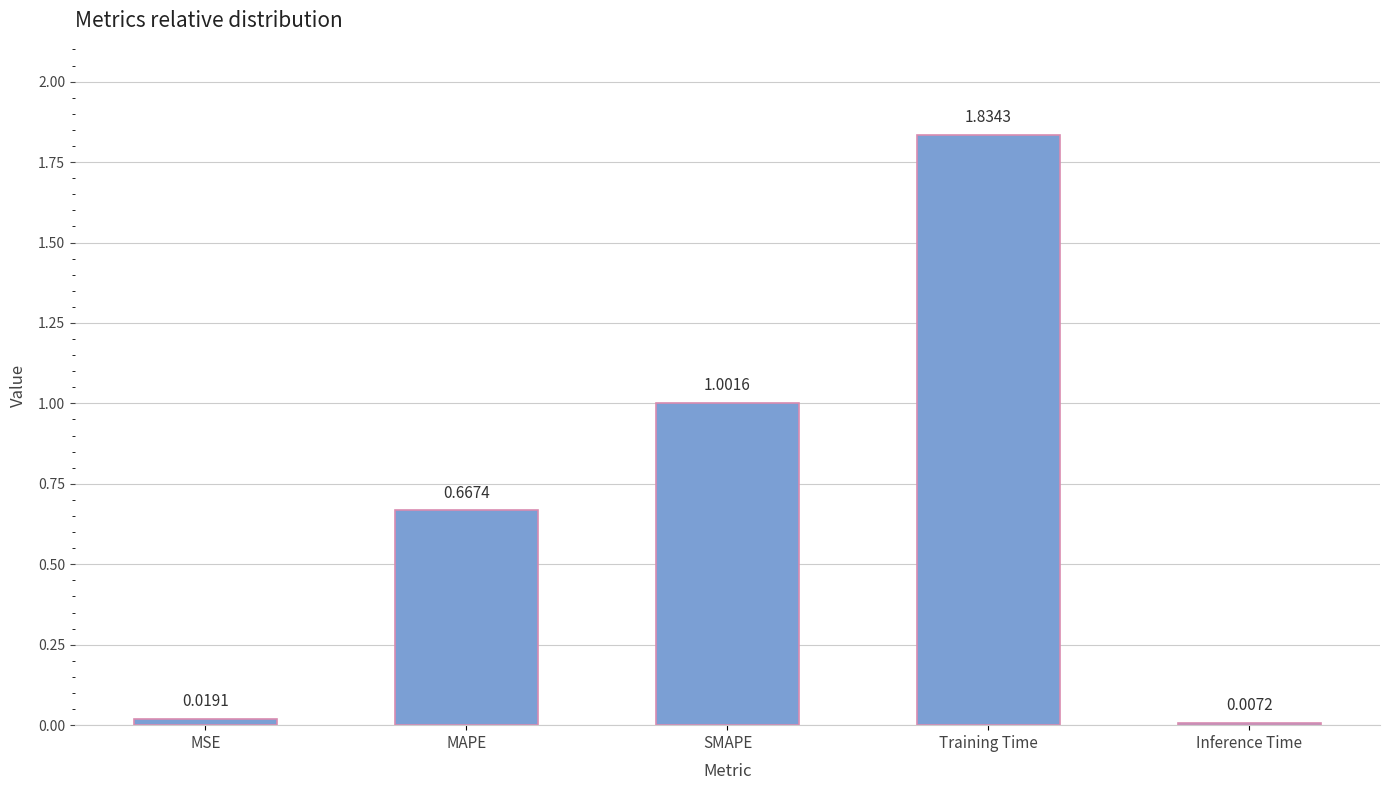

Where is the data nearest to the value 0?

Inference Time